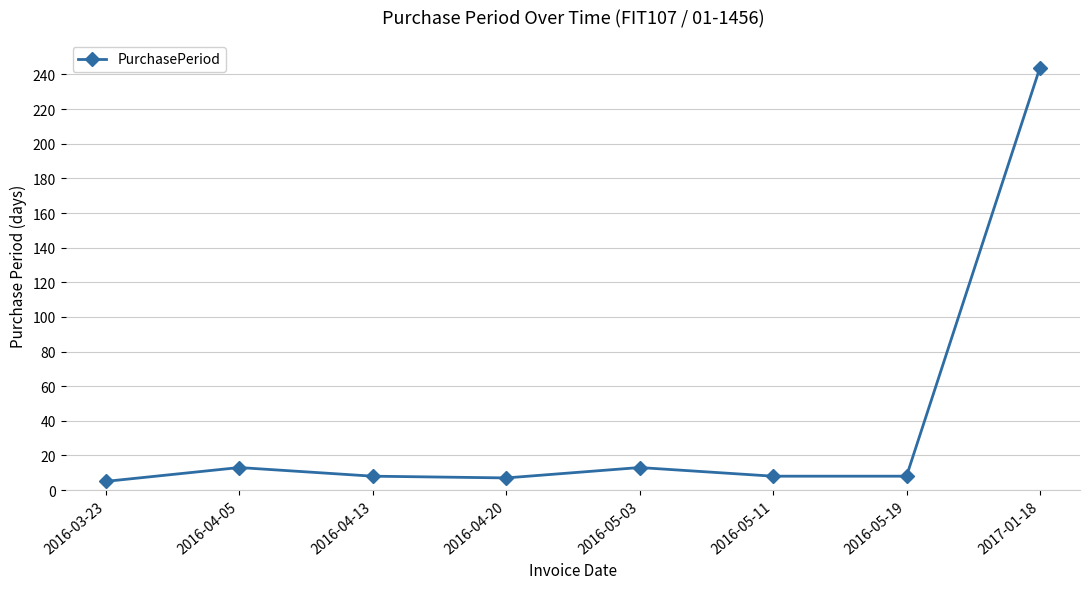

How many interior local peaks (higher than both neighbors) does the data have?

2